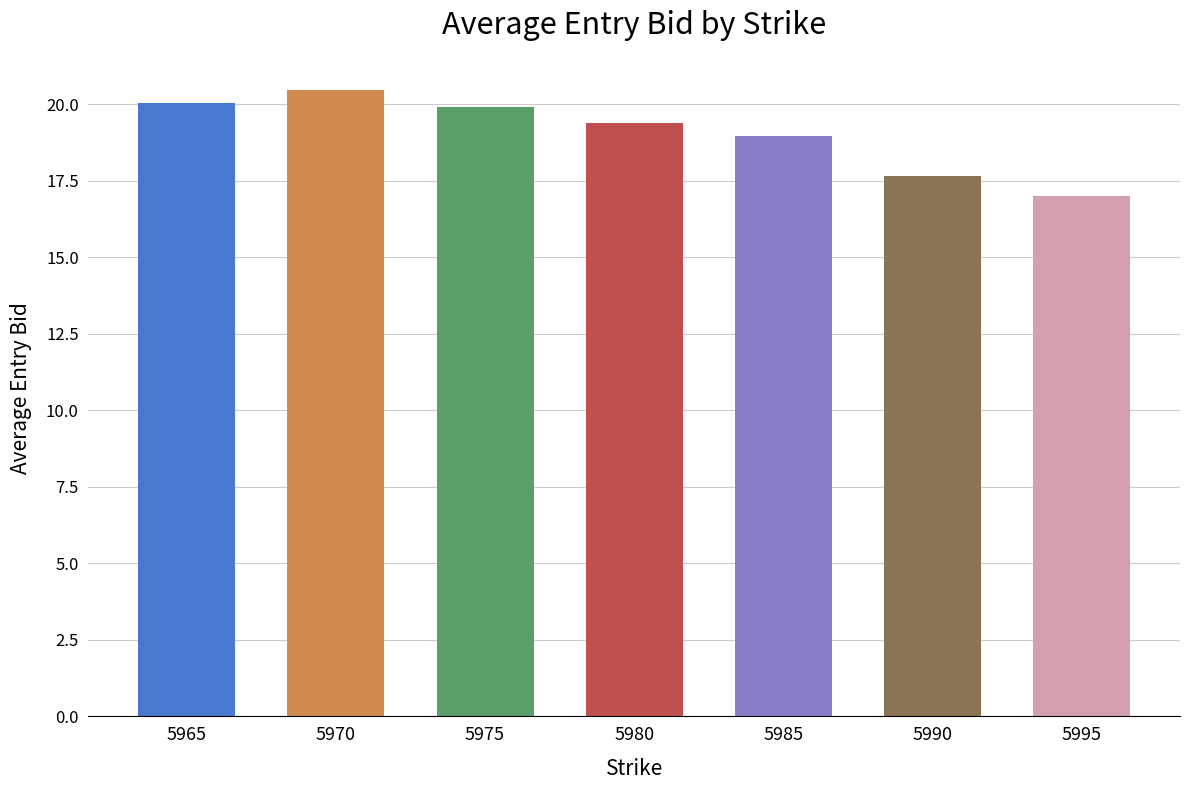

Reading left to right, what are all the values shown in this chart?

5965=20.1	5970=20.5	5975=19.9	5980=19.4	5985=19.0	5990=17.7	5995=17.0